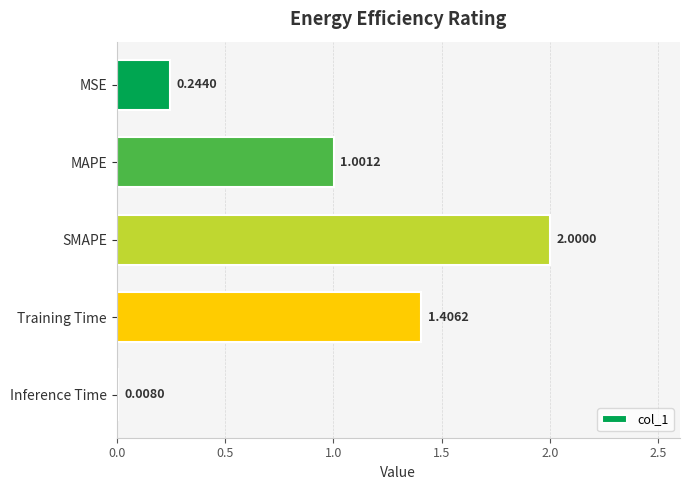

Between SMAPE and Inference Time, which is larger?

SMAPE